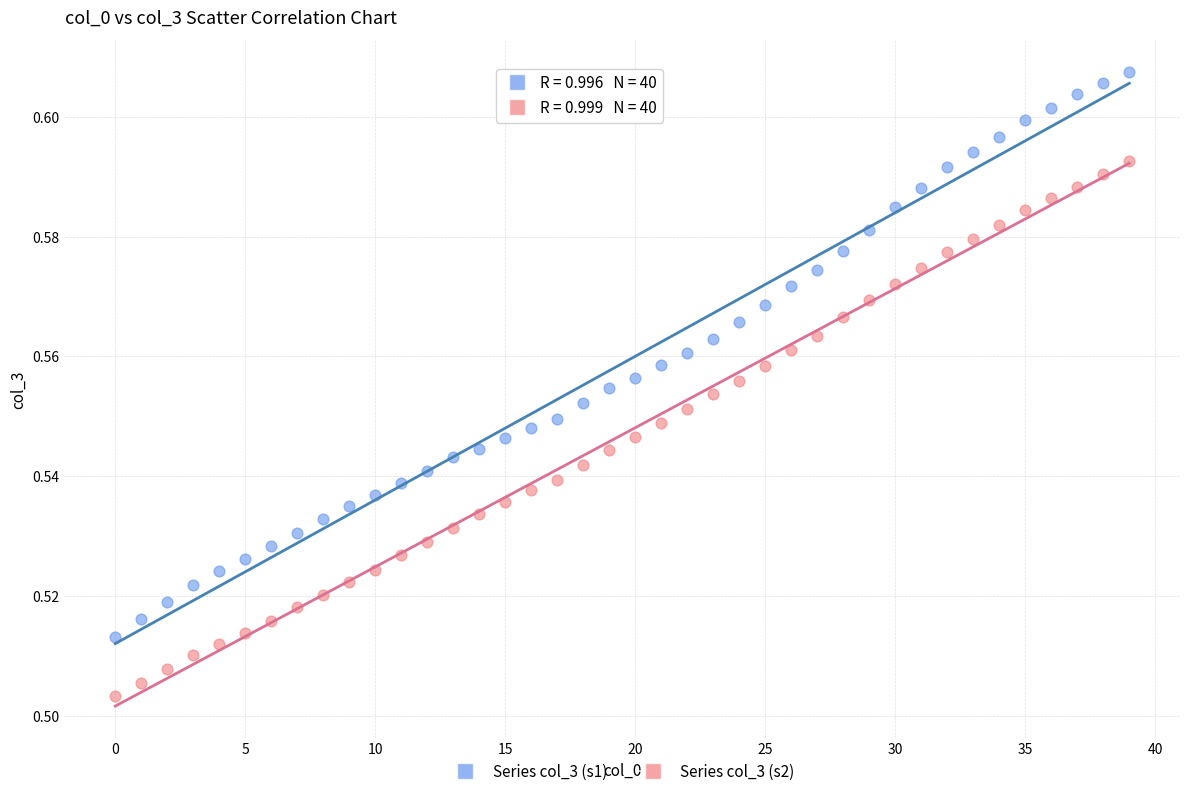

Which series has the largest Y range (max minus min)?

Series col_3 (s1)